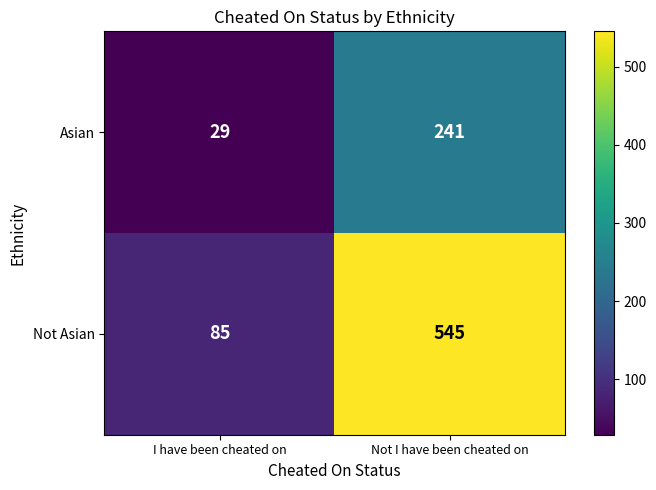

What is the difference between the highest and lowest values at I have been cheated on?

56